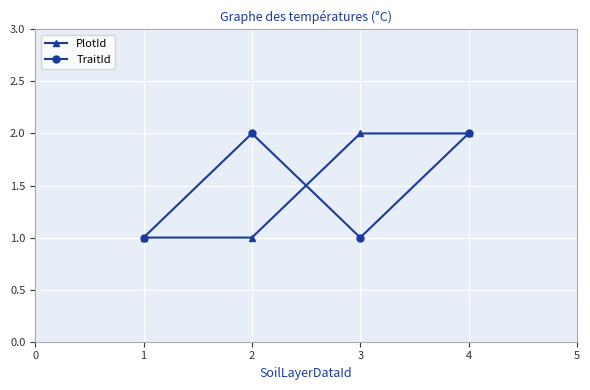

The PlotId series shows 3 at 2. True or false?

False